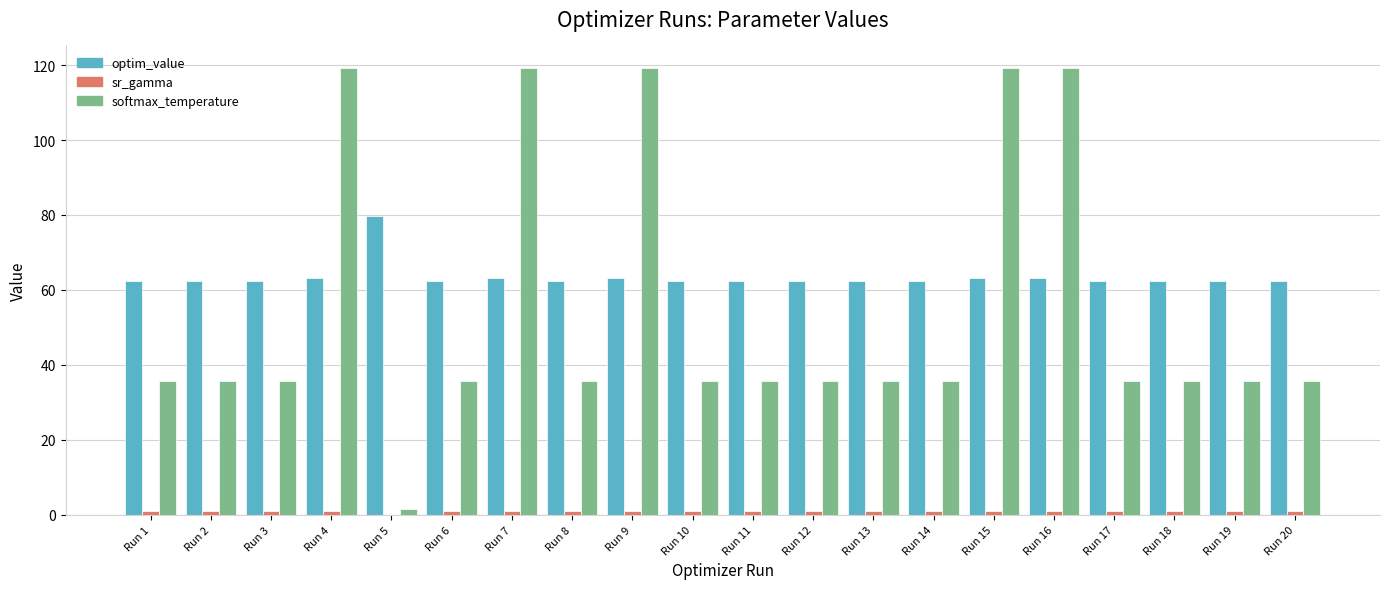

True or false: optim_value has a value of 62.3 at Run 18.

True